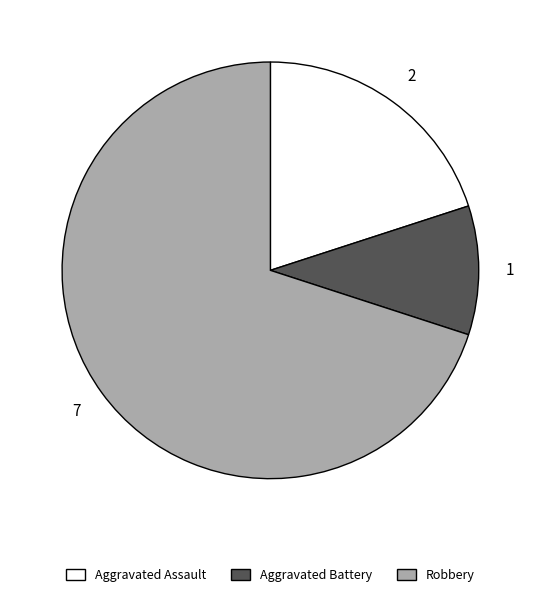

True or false: Aggravated Assault accounts for 20% of the total.

True